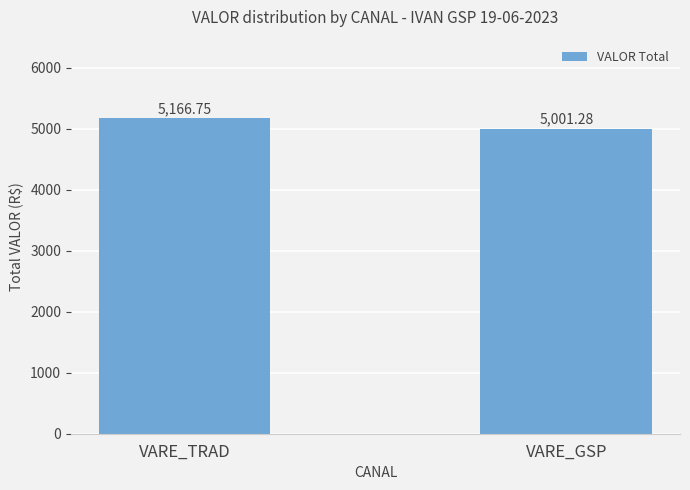

Does the chart contain stacked bars?

No